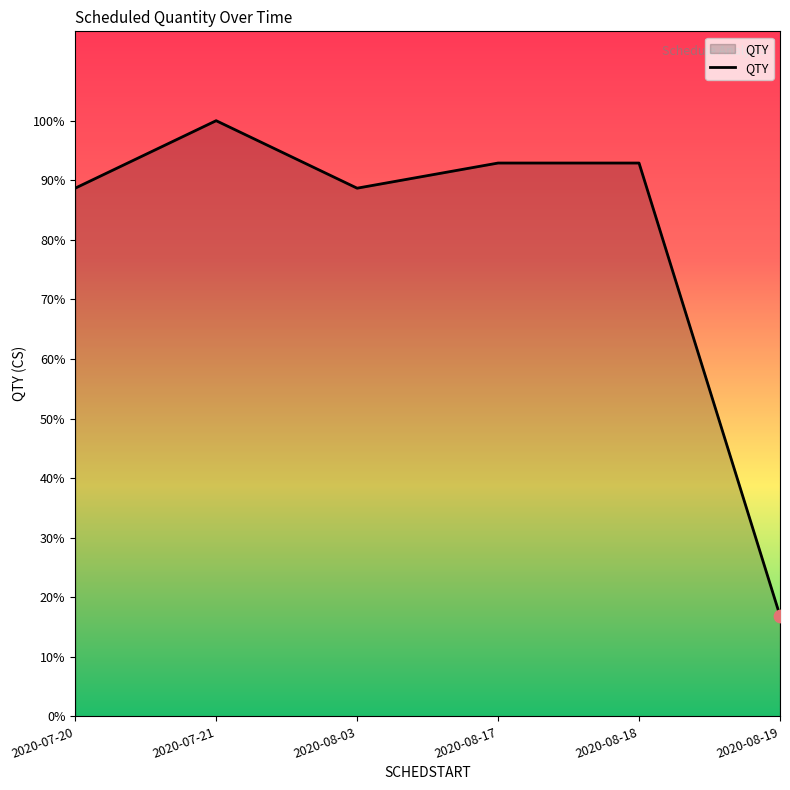

Between 2020-08-17 and 2020-07-20, which is larger?

2020-08-17